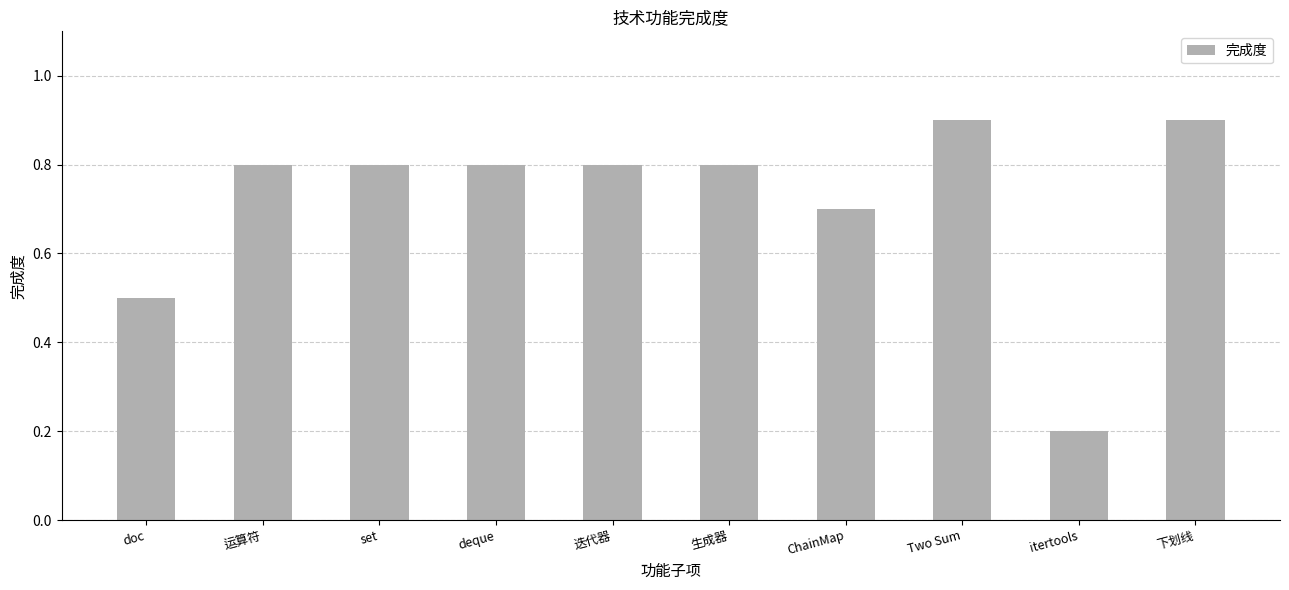

What is the sum of the values at set and 生成器?

1.6